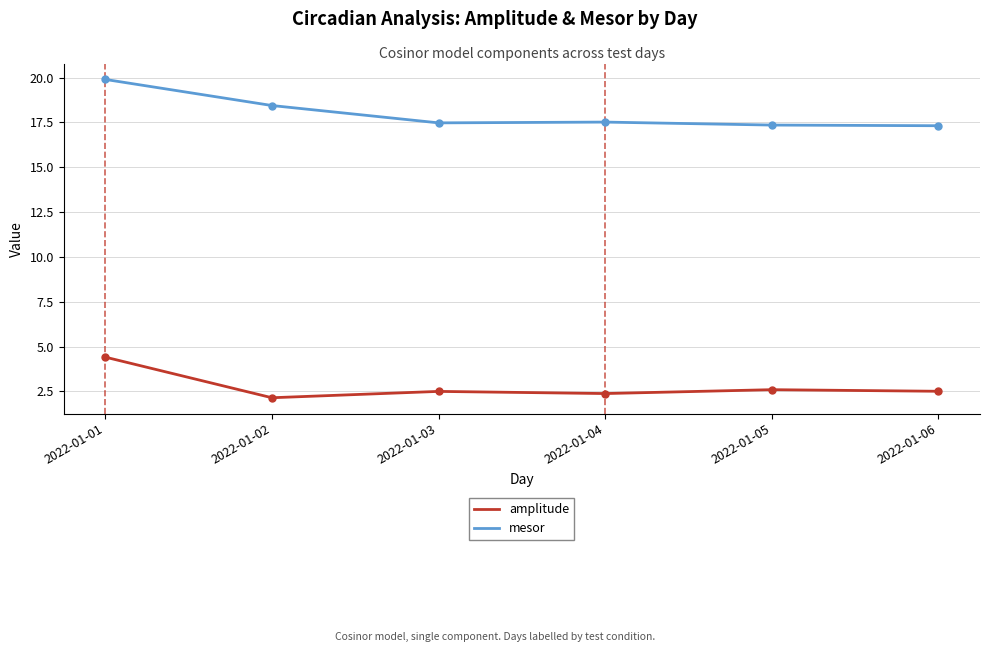

The value of mesor at 2022-01-06 is 7.7. True or false?

False